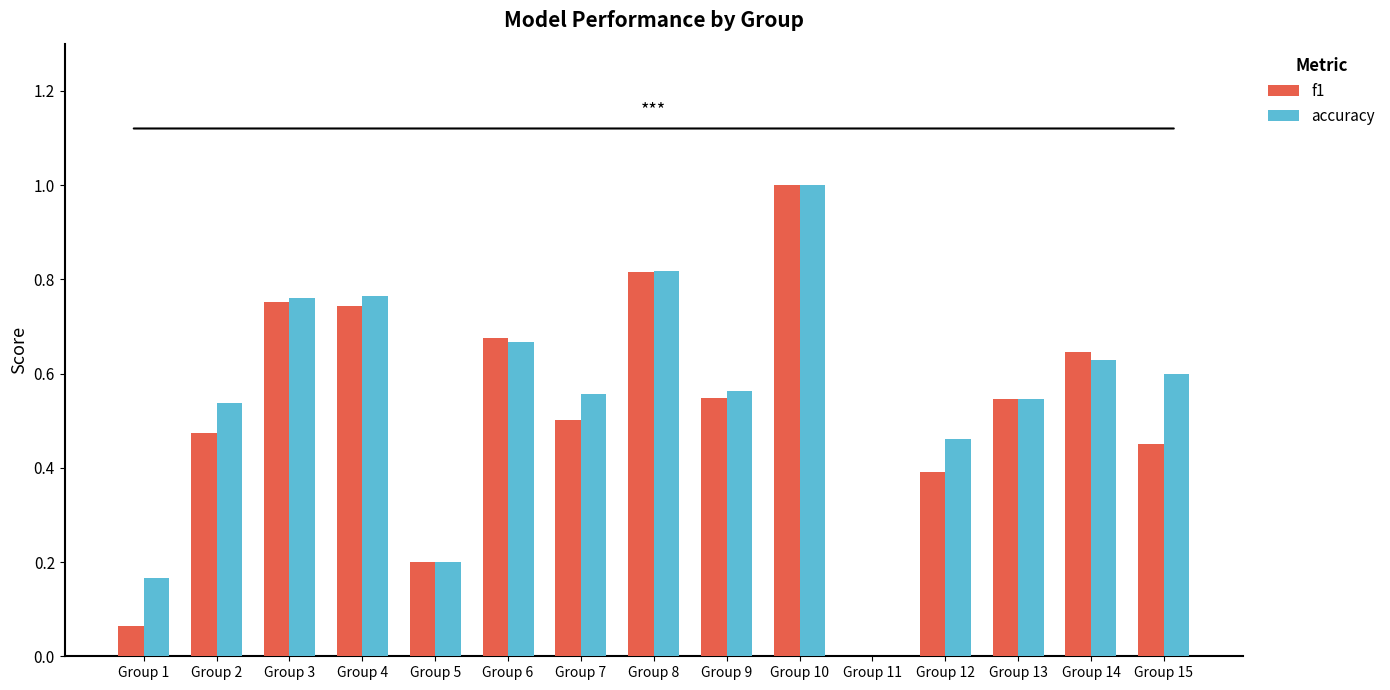

Count the number of categories in the chart.

15